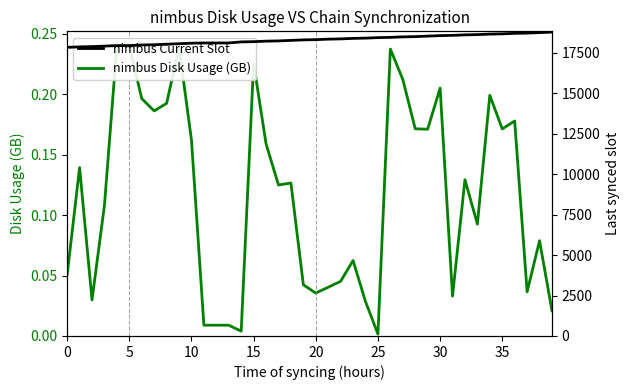

Rank the series by their average value, from highest to lowest.

nimbus Current Slot, nimbus Disk Usage (GB)